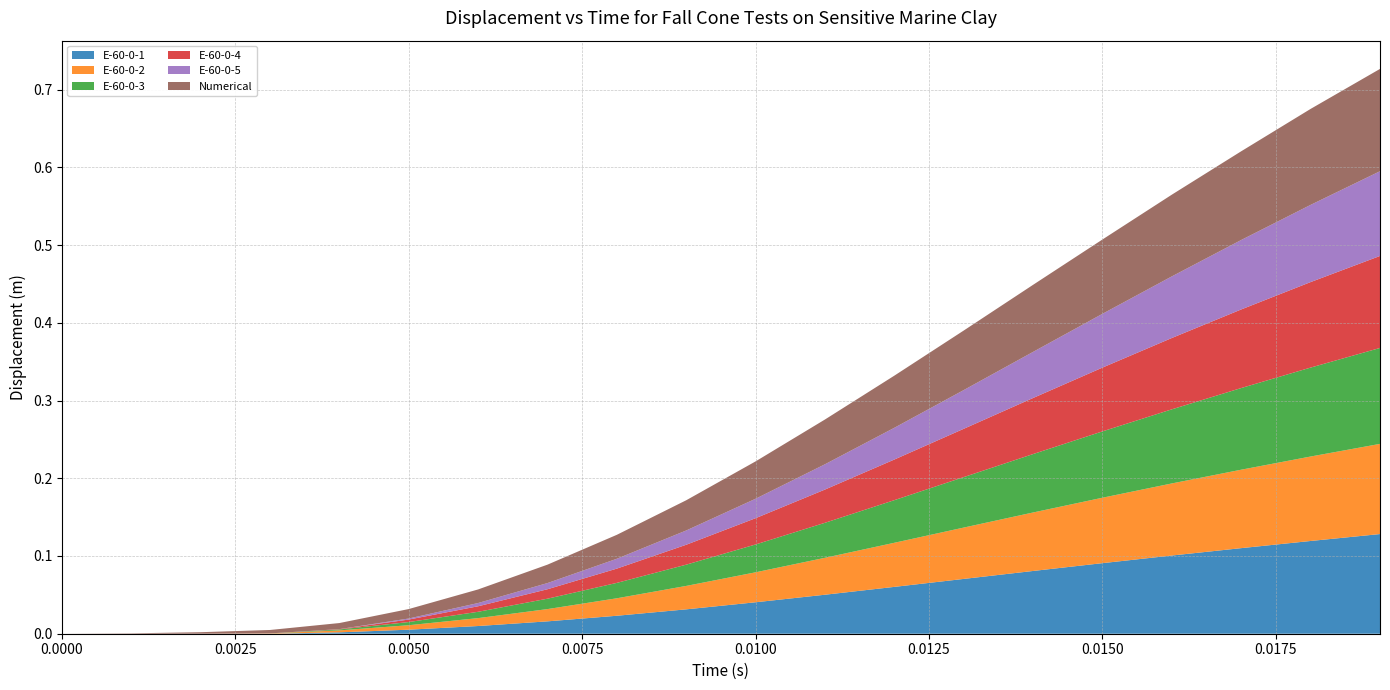

What are all the series names shown in the legend?

E-60-0-1, E-60-0-2, E-60-0-3, E-60-0-4, E-60-0-5, Numerical